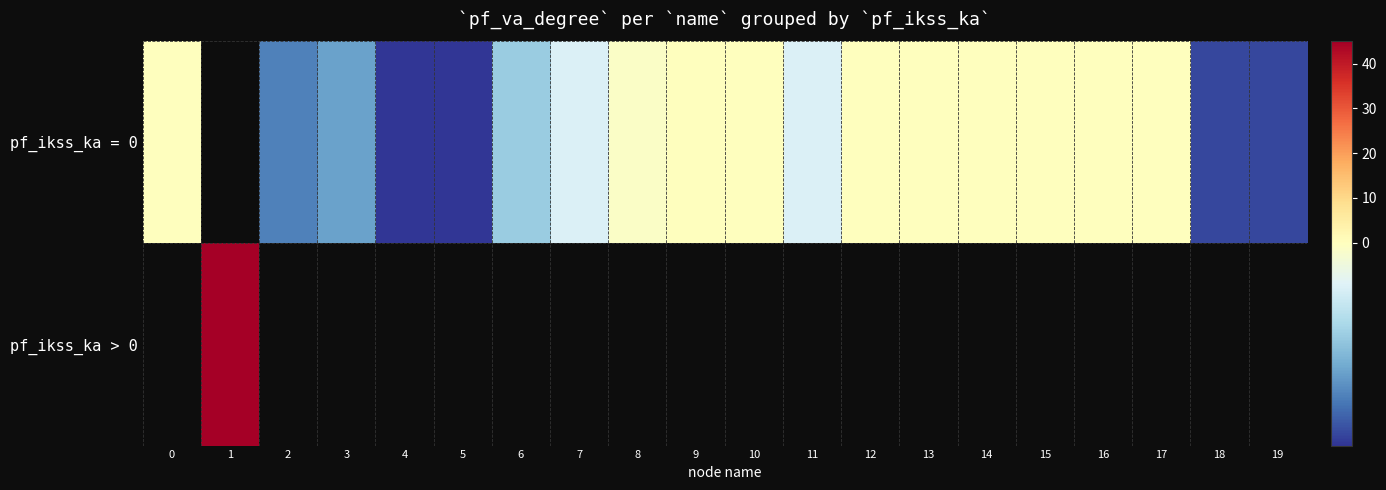

What value does the pf_ikss_ka = 0 series have at 6?

-0.1